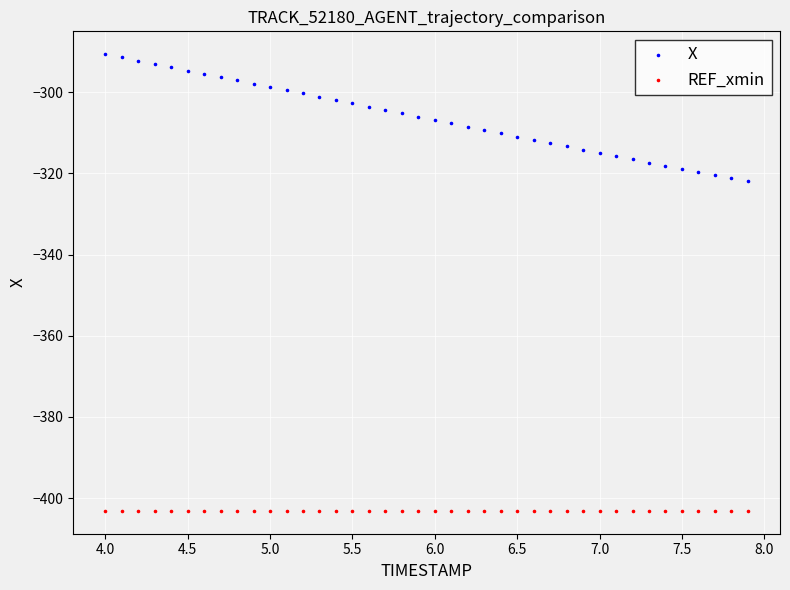

Which series contains the highest Y value?

X